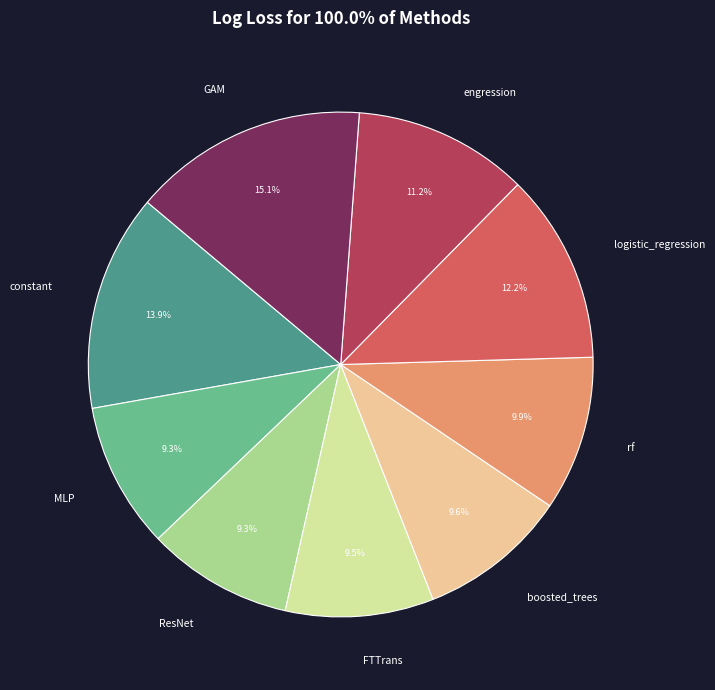

What percentage is the boosted_trees slice, to the nearest percent?

10%